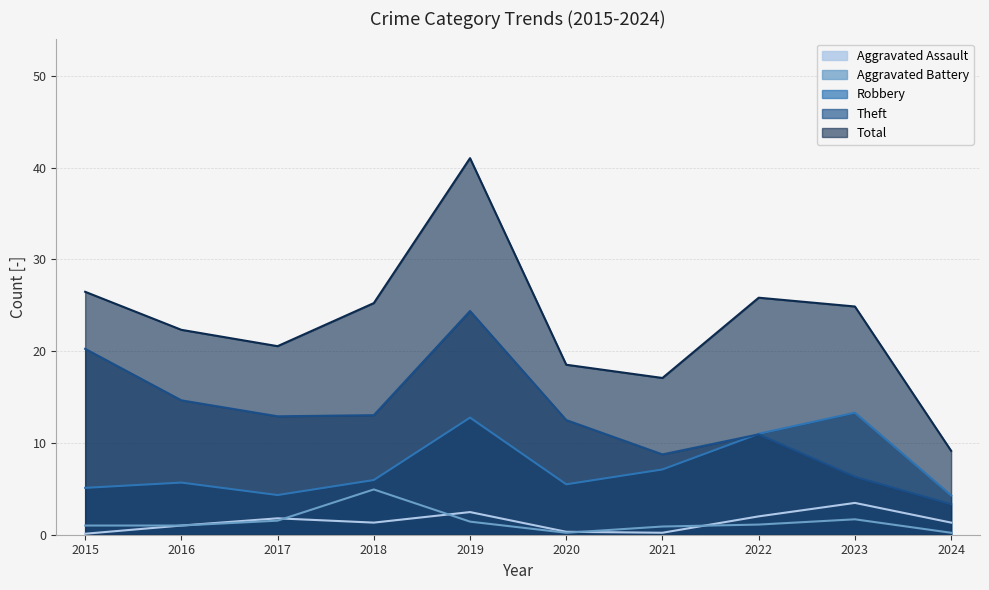

The Total series shows 25.8 at 2022. True or false?

True